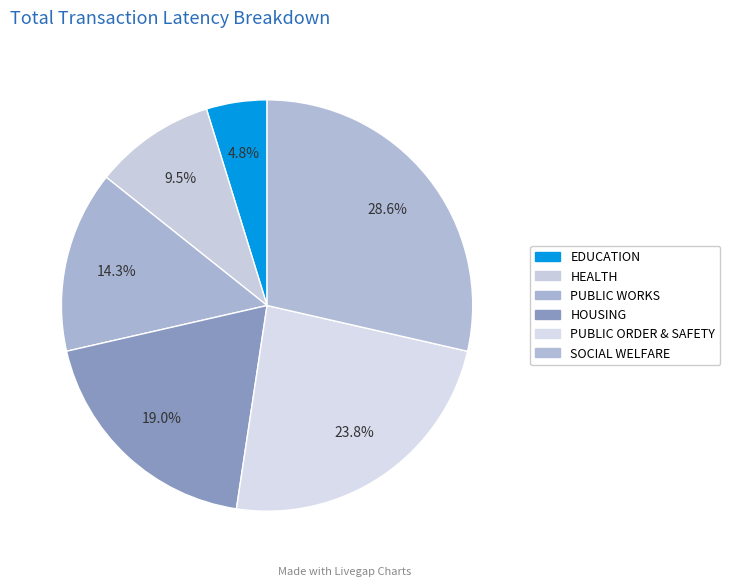

To the nearest percent, what is the combined percentage of PUBLIC WORKS and HOUSING?

33%